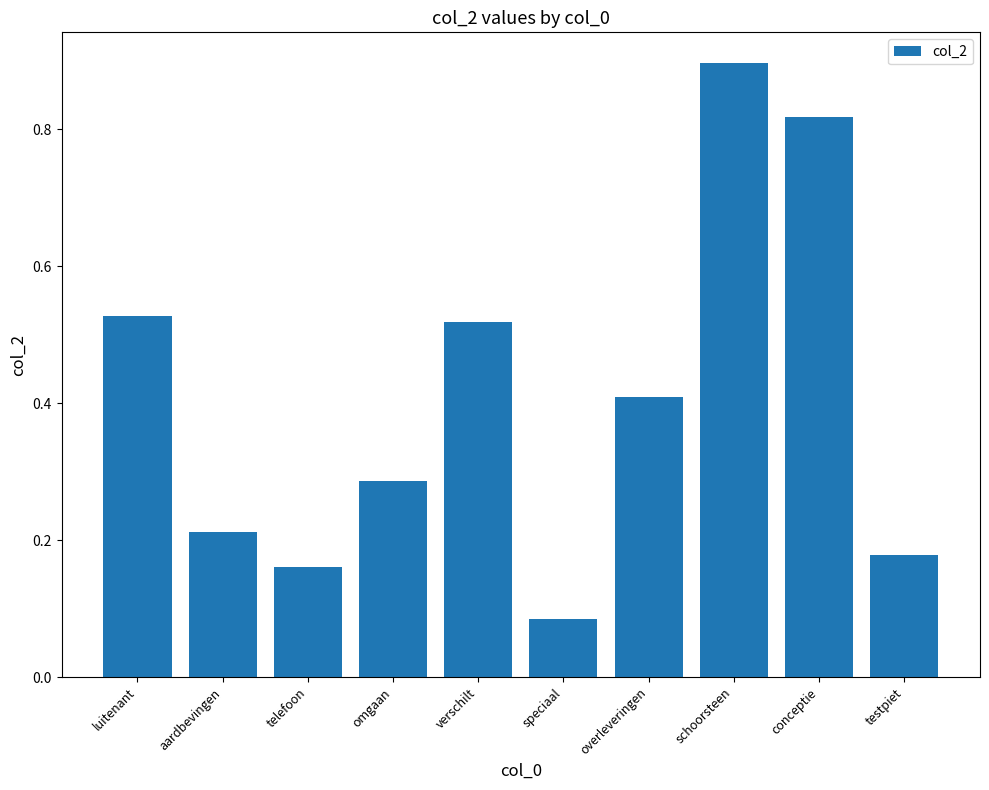

What is the label of the 5th bar from the left?

verschilt